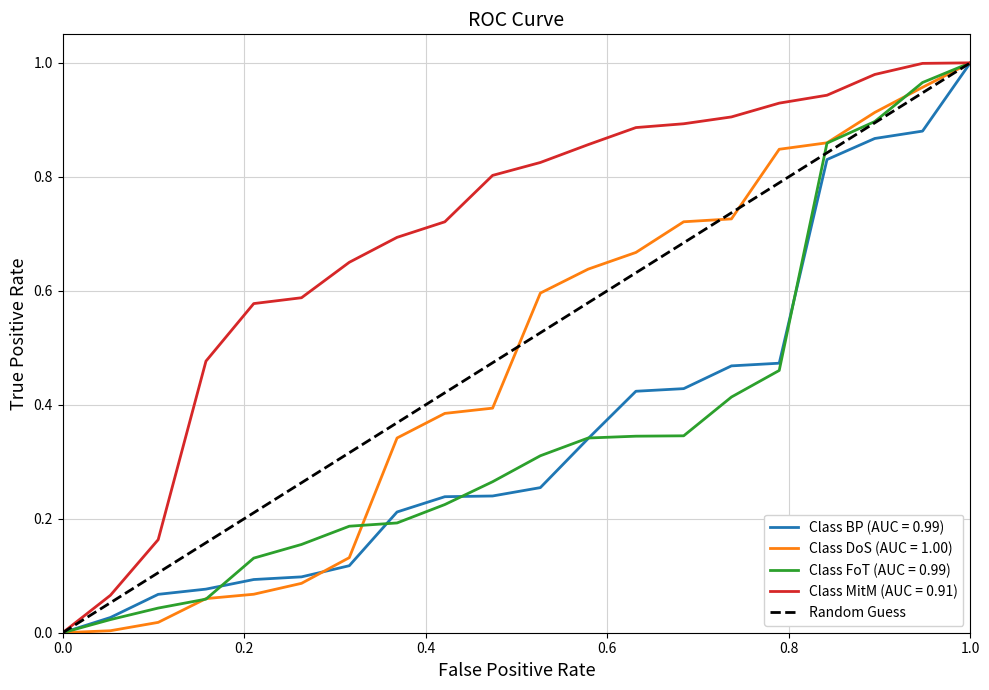

The value of Class MitM (AUC = 0.91) at 0.0 is 0.0. True or false?

True